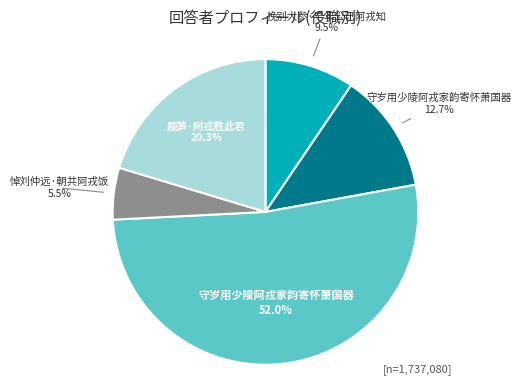

Does any single category account for the majority?

Yes